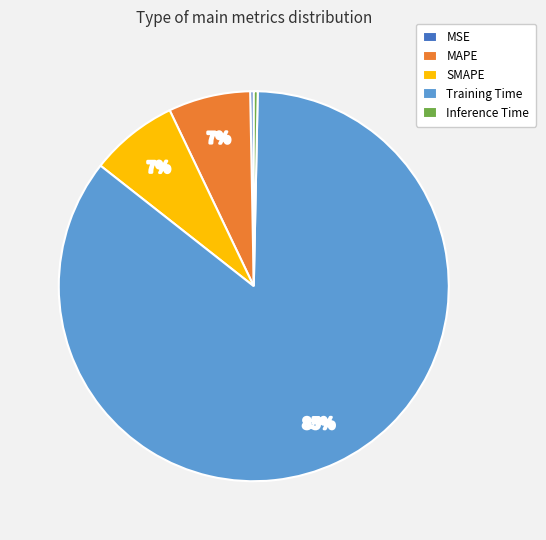

Which slice is the largest?

Training Time